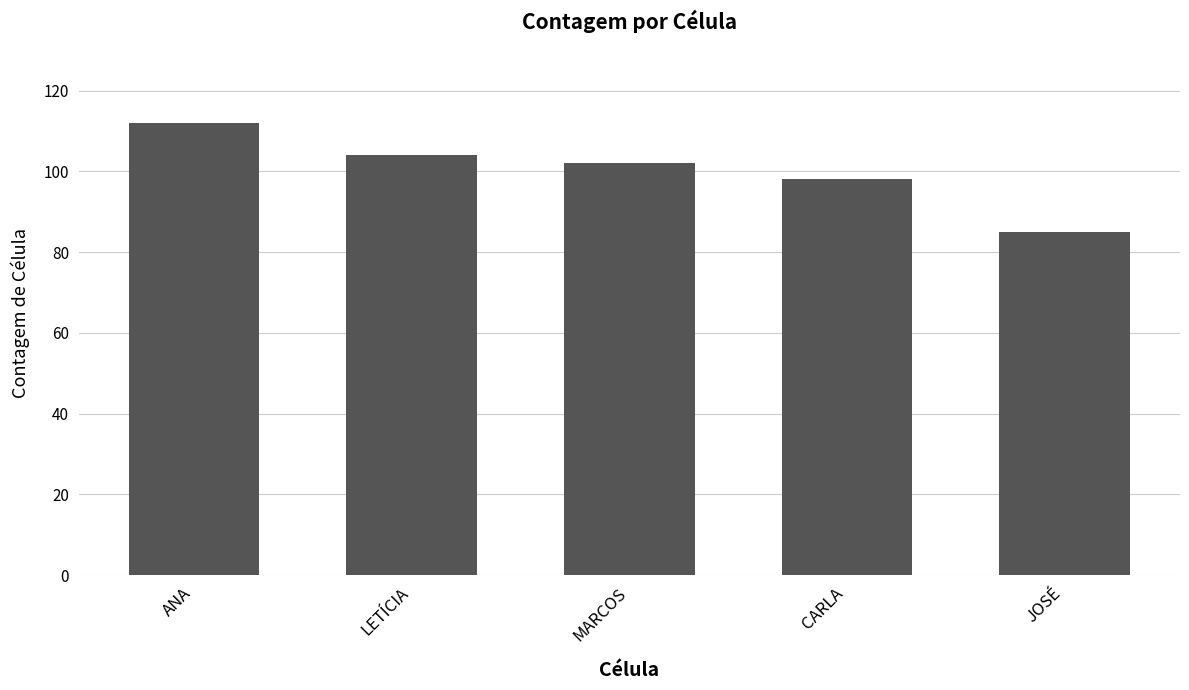

What is the difference between the maximum and second lowest values?

14